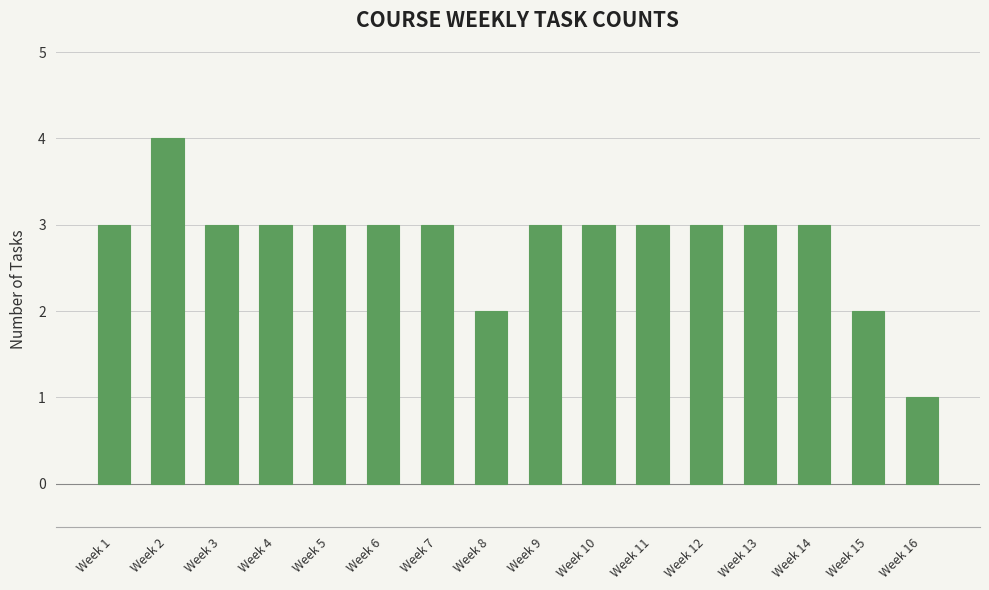

Reading left to right, what are all the values shown in this chart?

Week 1=3	Week 2=4	Week 3=3	Week 4=3	Week 5=3	Week 6=3	Week 7=3	Week 8=2	Week 9=3	Week 10=3	Week 11=3	Week 12=3	Week 13=3	Week 14=3	Week 15=2	Week 16=1